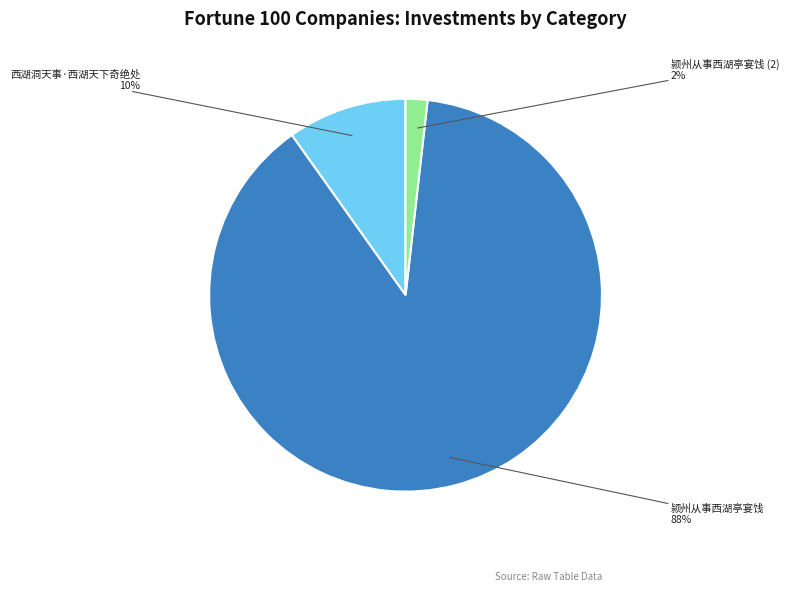

To the nearest percent, what is the average slice percentage?

33%